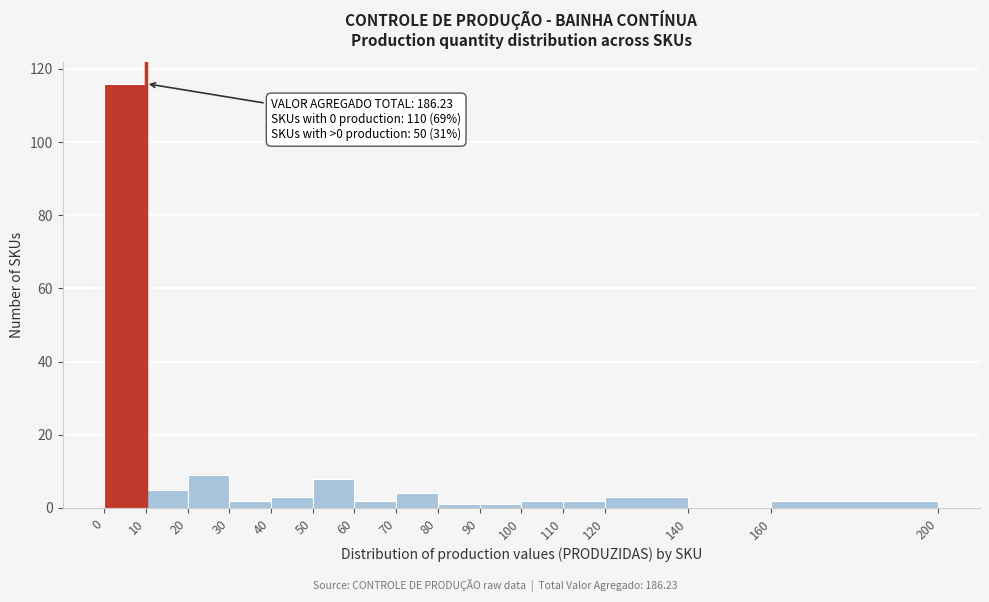

Which range on the x-axis has the tallest bar?

0 to 10